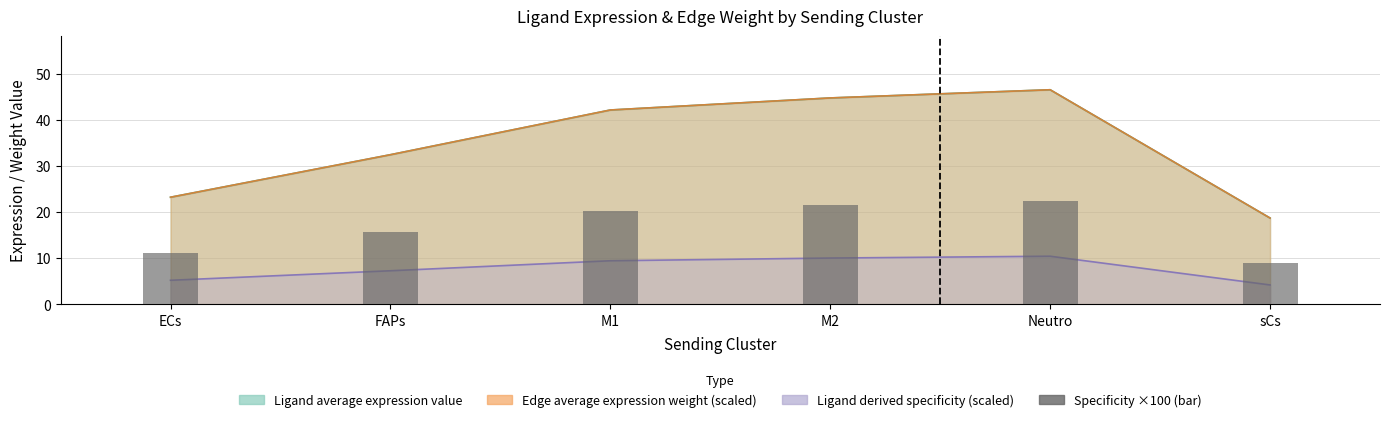

What is the difference between the second highest and second lowest values?

10.4